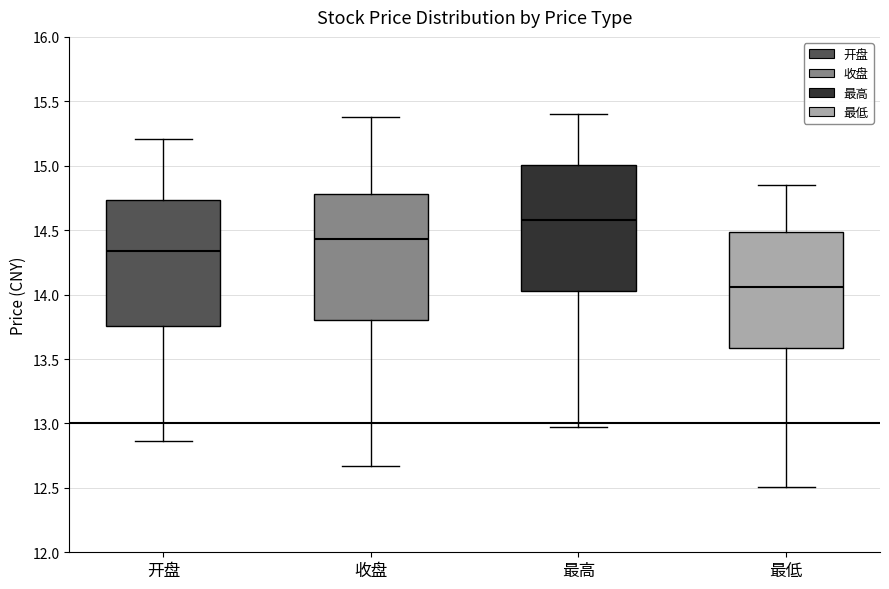

Reading left to right, transcribe this box plot: for each box, give where its median line is, the range the box spans, and where its two whiskers end, as read against the y-axis. The values are not printed on the chart, so give them approximately, as read against the axis.

开盘: median 14.35, box 13.75 to 14.75, whiskers 12.85 to 15.20
收盘: median 14.45, box 13.80 to 14.80, whiskers 12.65 to 15.40
最高: median 14.60, box 14.05 to 15.00, whiskers 12.95 to 15.40
最低: median 14.05, box 13.60 to 14.50, whiskers 12.50 to 14.85